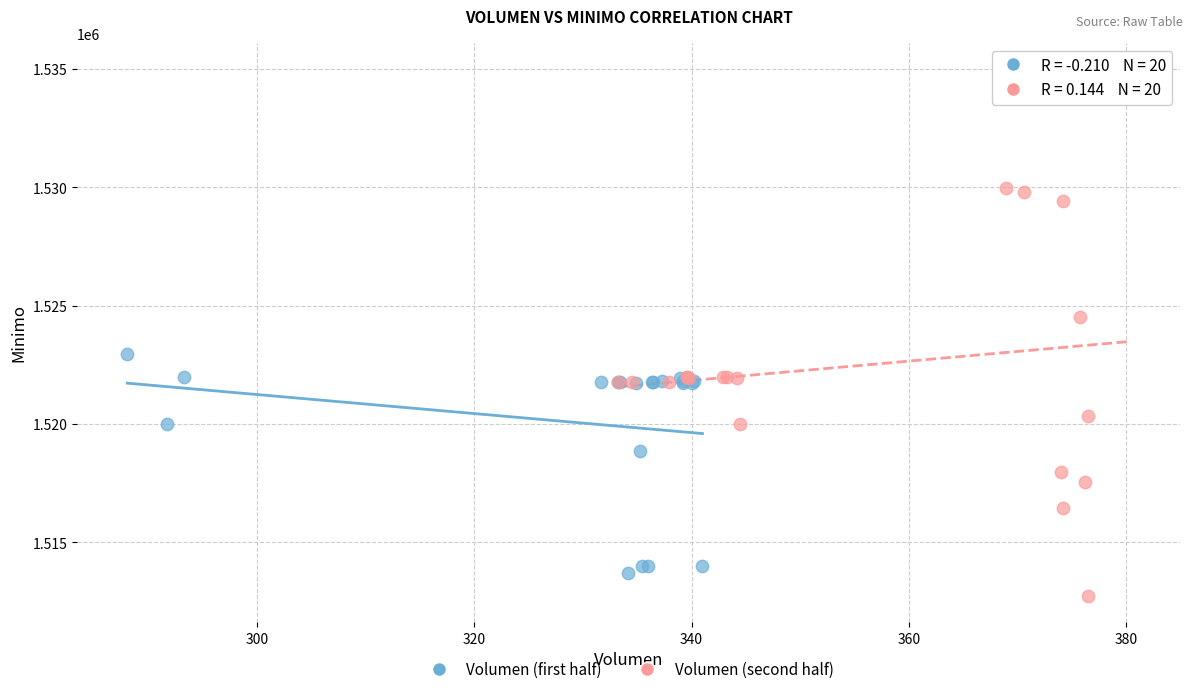

What are all the series names shown in the legend?

Volumen (first half), Volumen (second half)